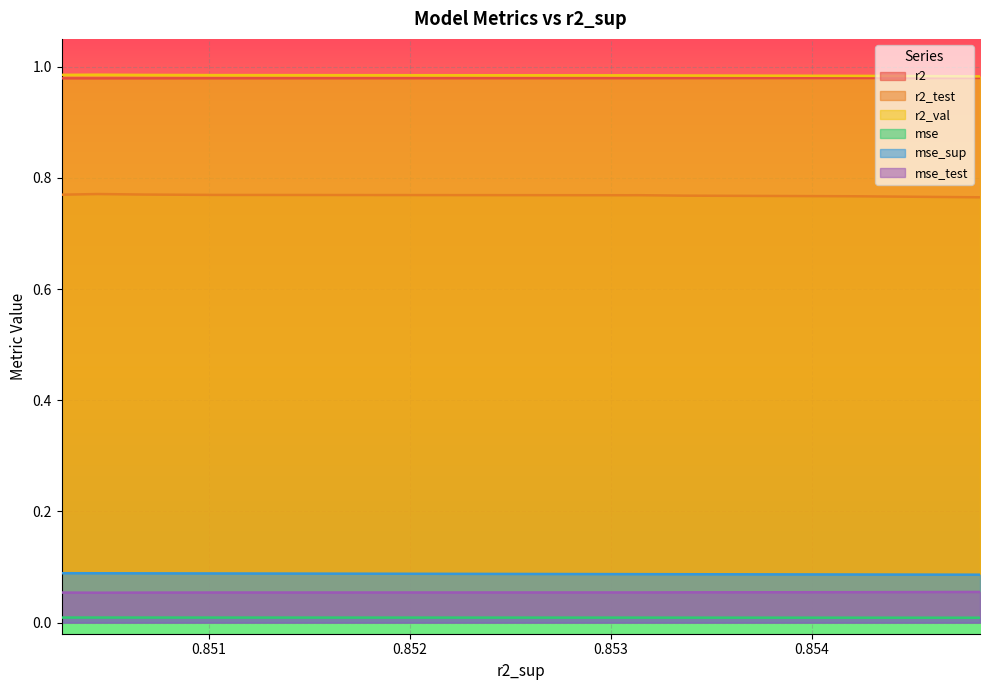

In r2, how many points are higher than both neighbors (excluding endpoints)?

1